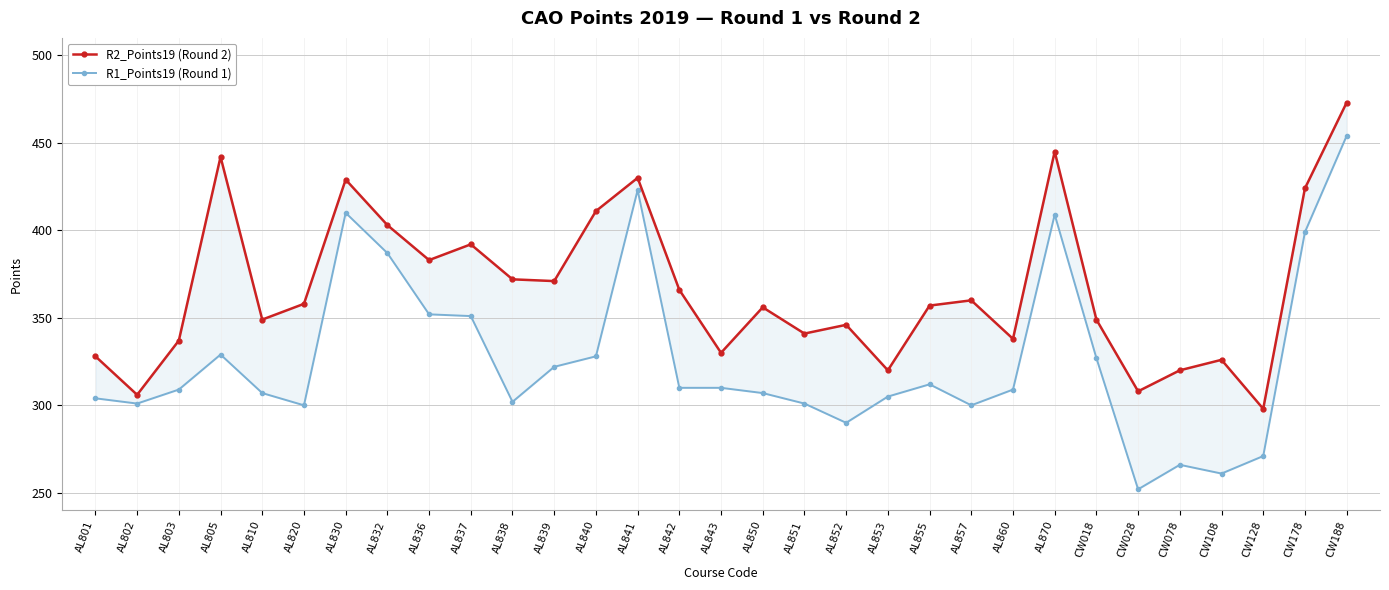

What are all the series names shown in the legend?

R2_Points19 (Round 2), R1_Points19 (Round 1)